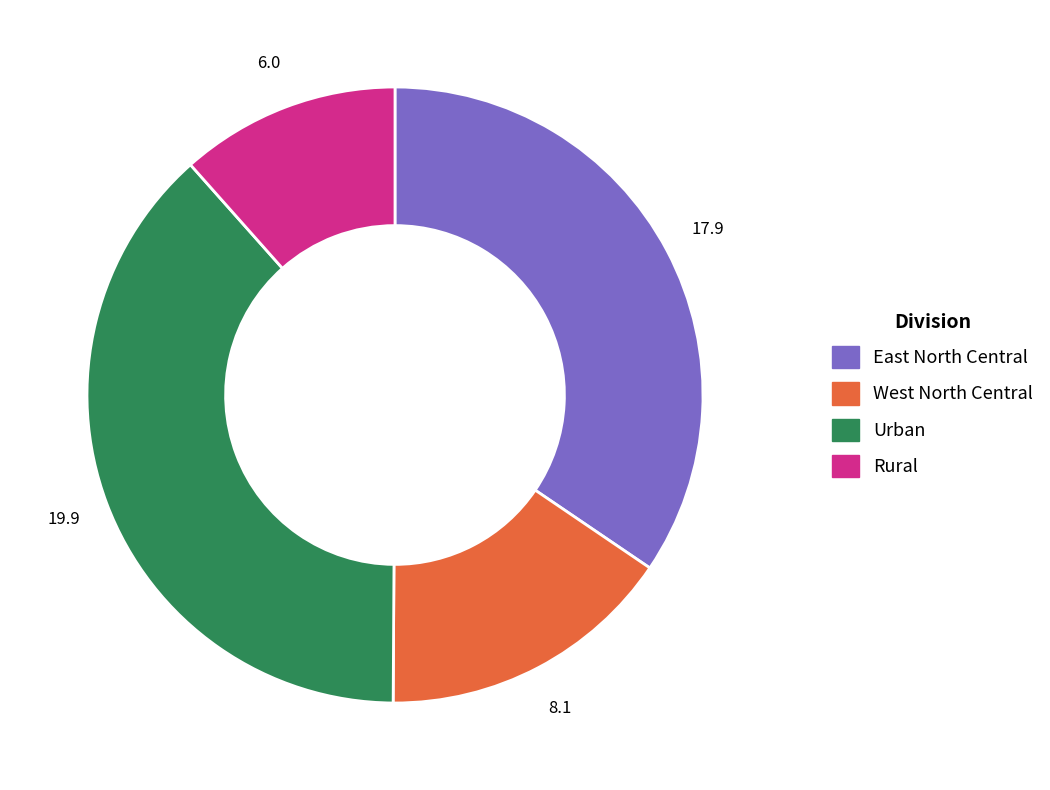

Count the number of slices in the pie.

4